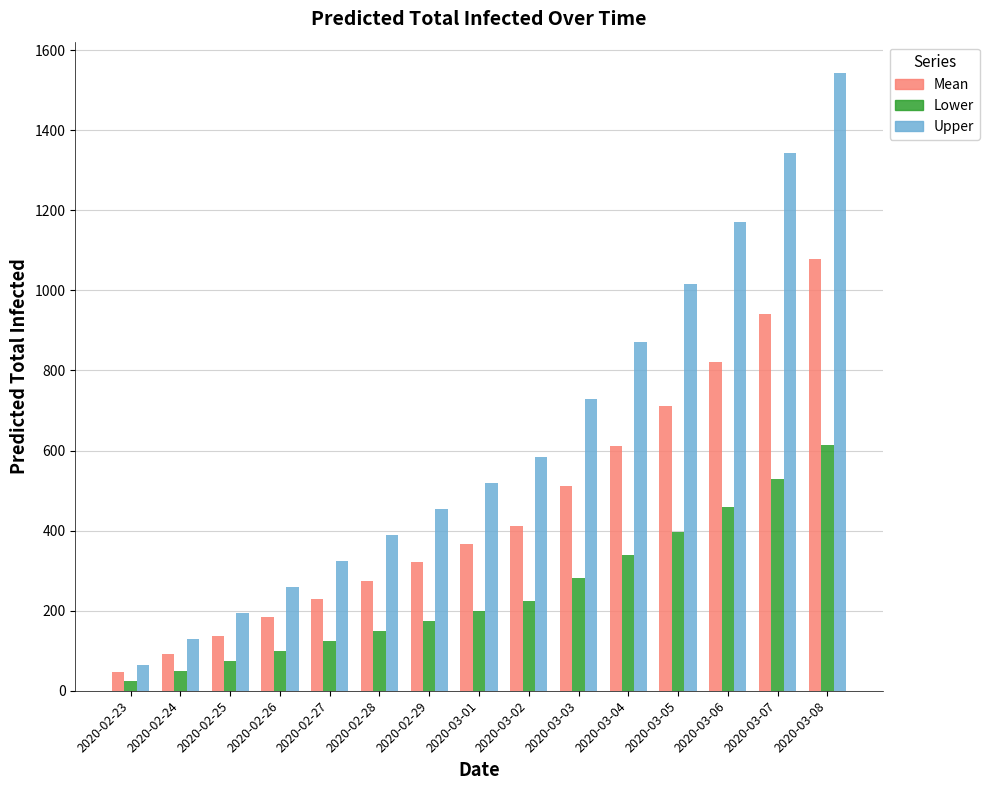

Which category has the lowest value across all series?

2020-02-23